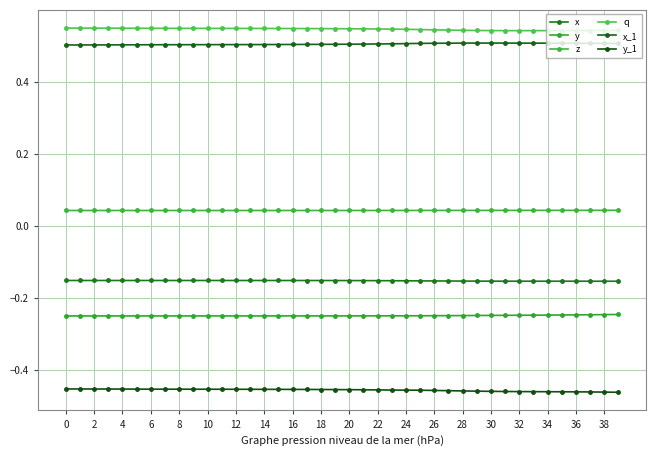

Count the number of data series in this chart.

6